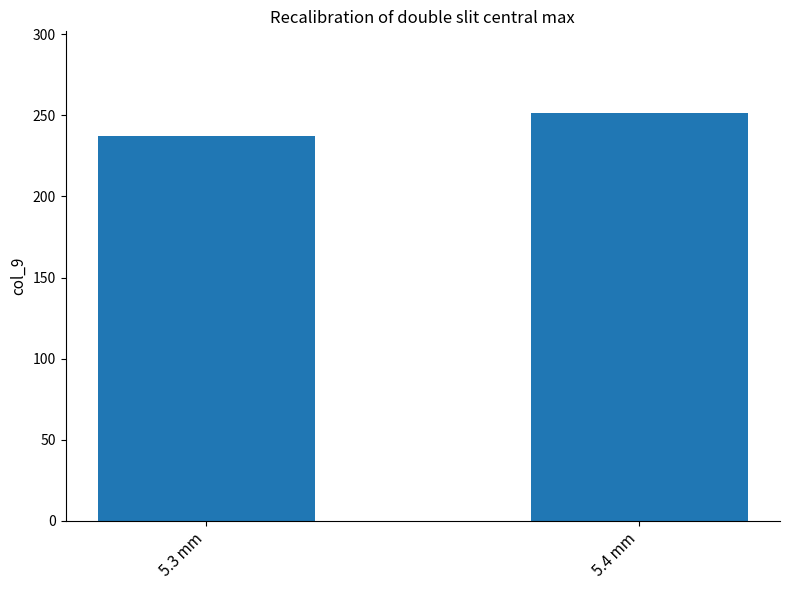

What is the change in value from 5.3 mm to 5.4 mm?

+14.0